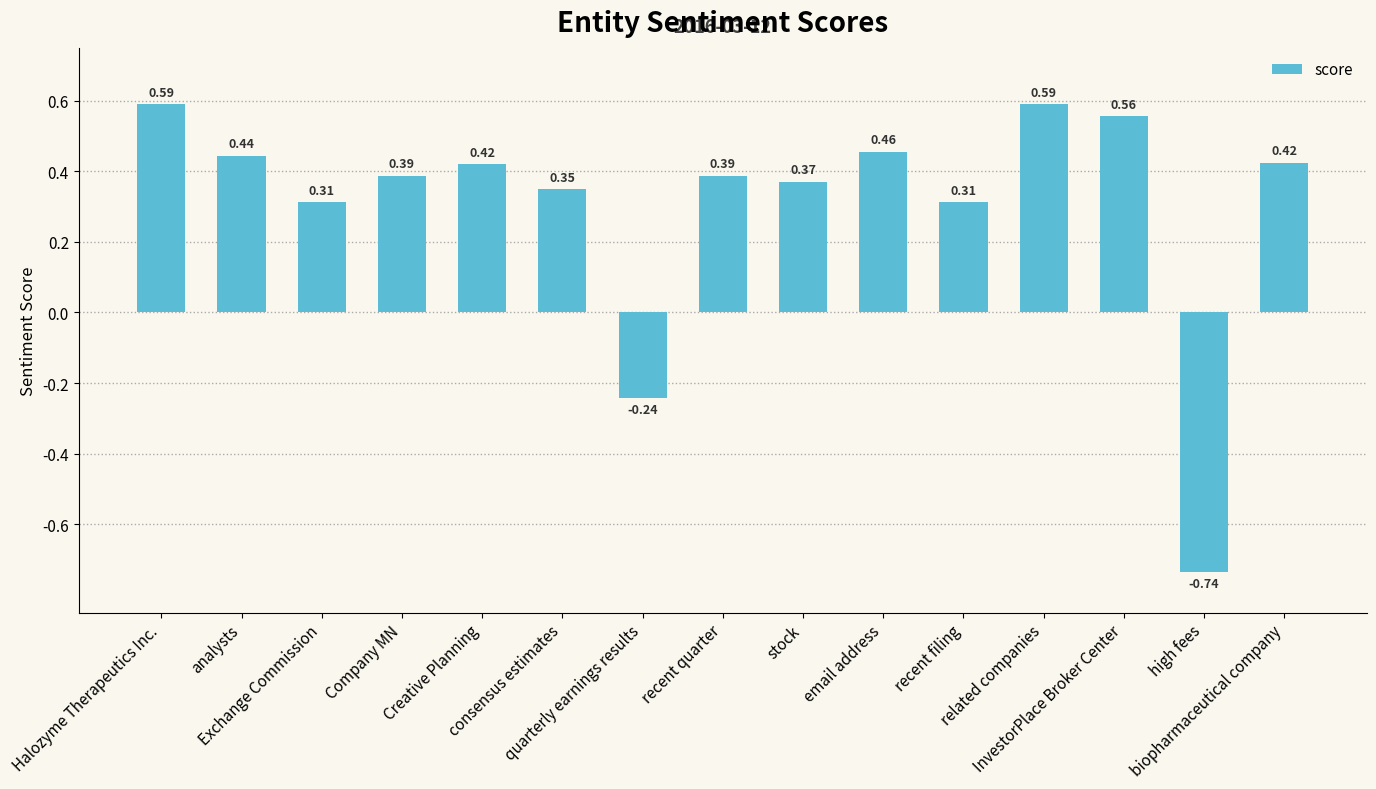

What is the difference between the second highest and second lowest values?

0.8